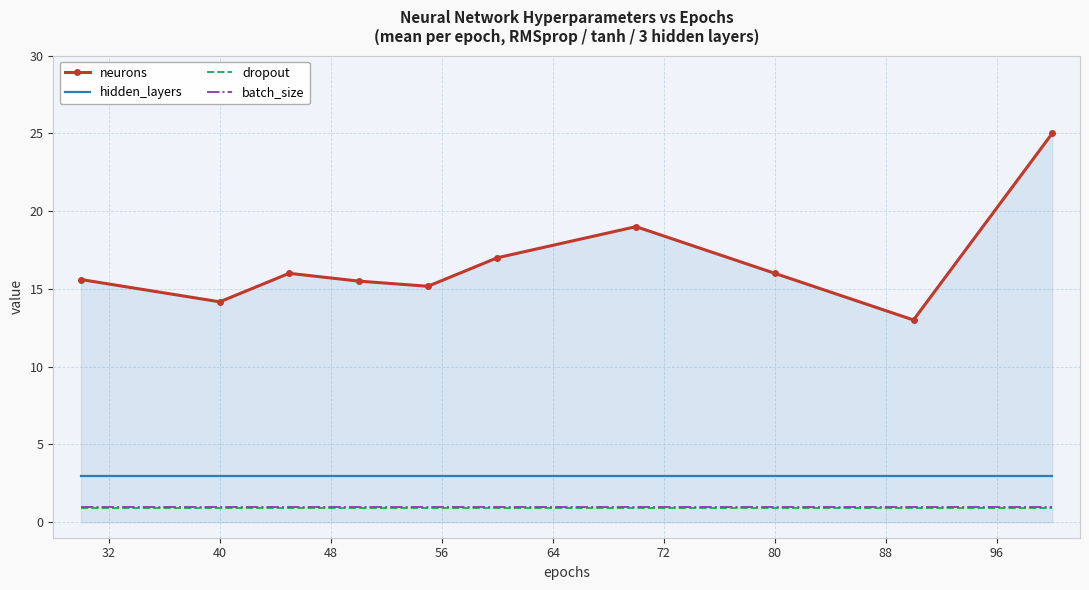

What is the smallest value displayed?

0.9